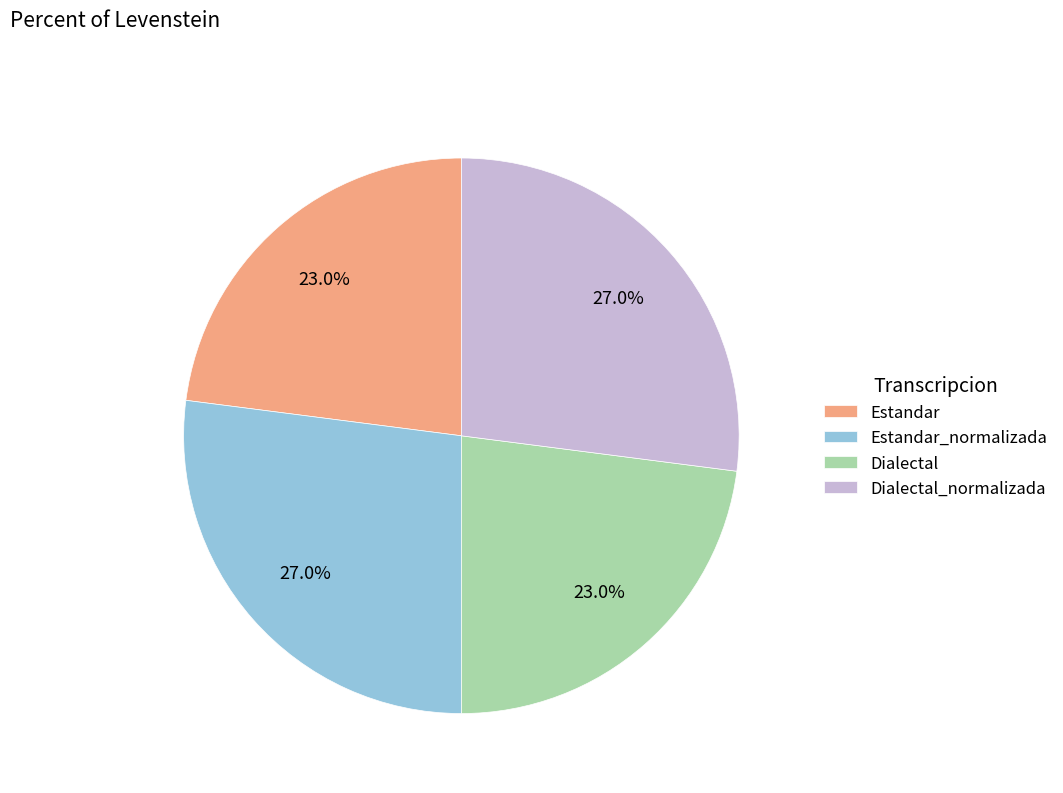

True or false: Dialectal_normalizada accounts for 41% of the total.

False